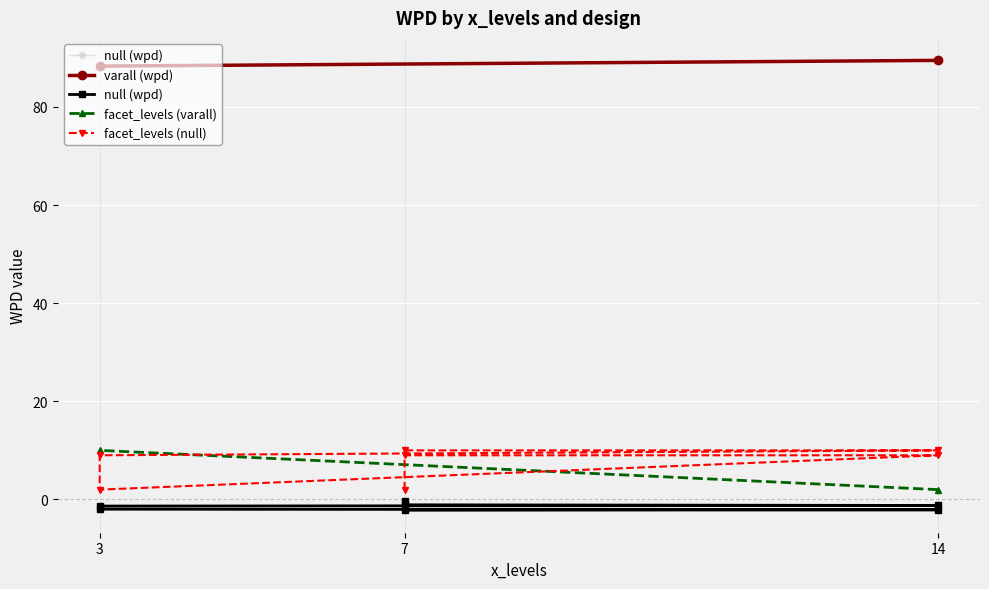

How many values in the null (wpd) series exceed -1?

1